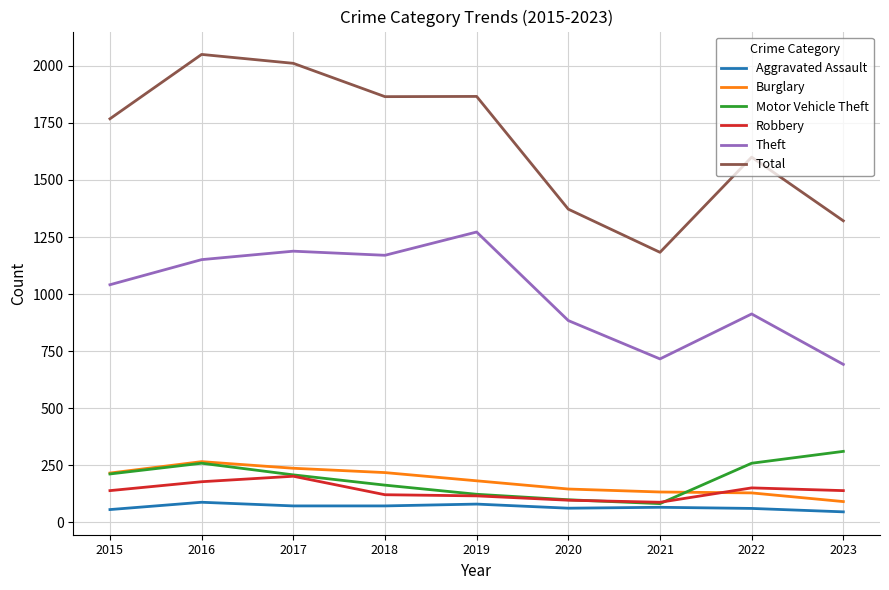

Which series has the widest spread of values?

Total